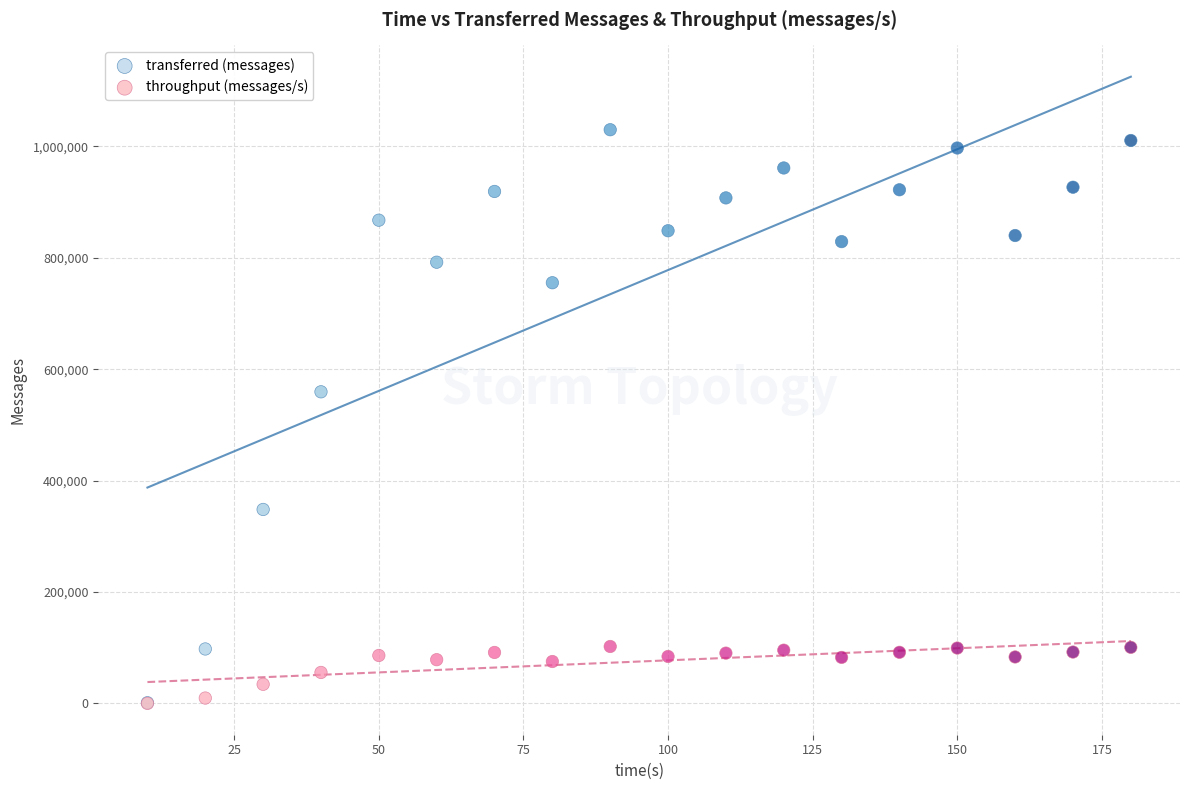

In the transferred (messages) series, what Y value is closest to 515720?

559560